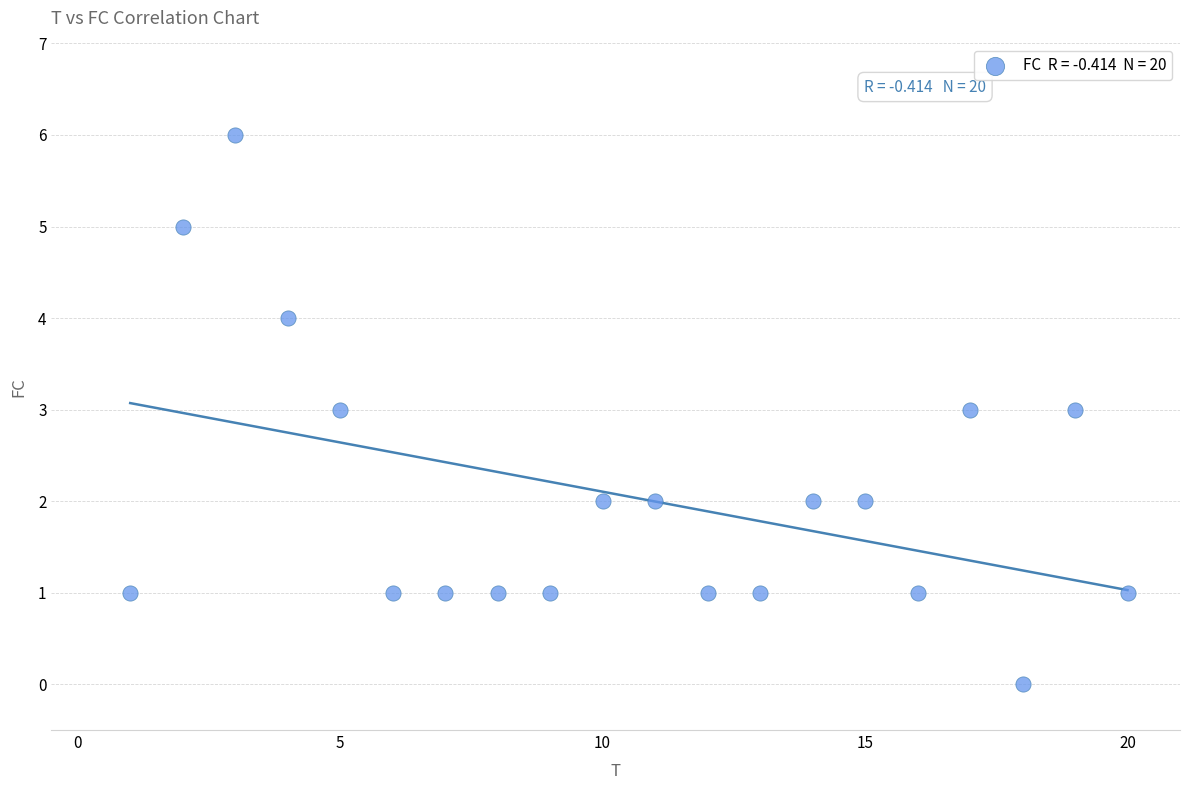

What is the range of X values (max minus min)?

19